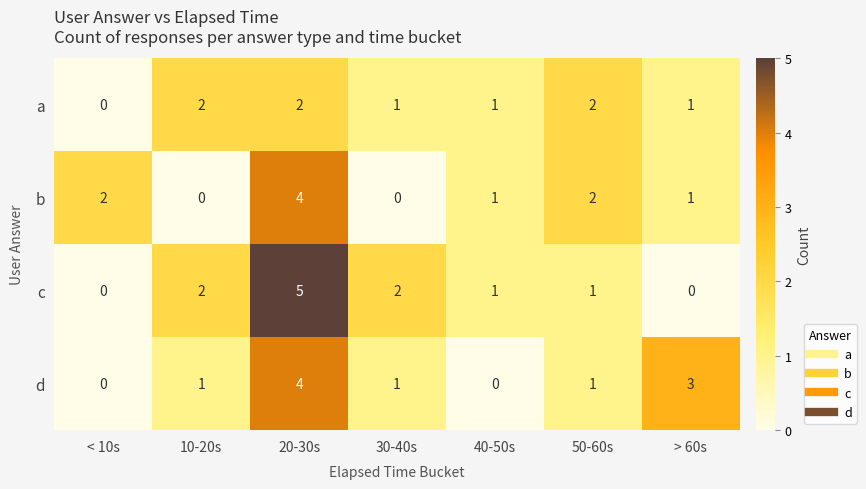

Is it true that b equals 1 at > 60s?

True